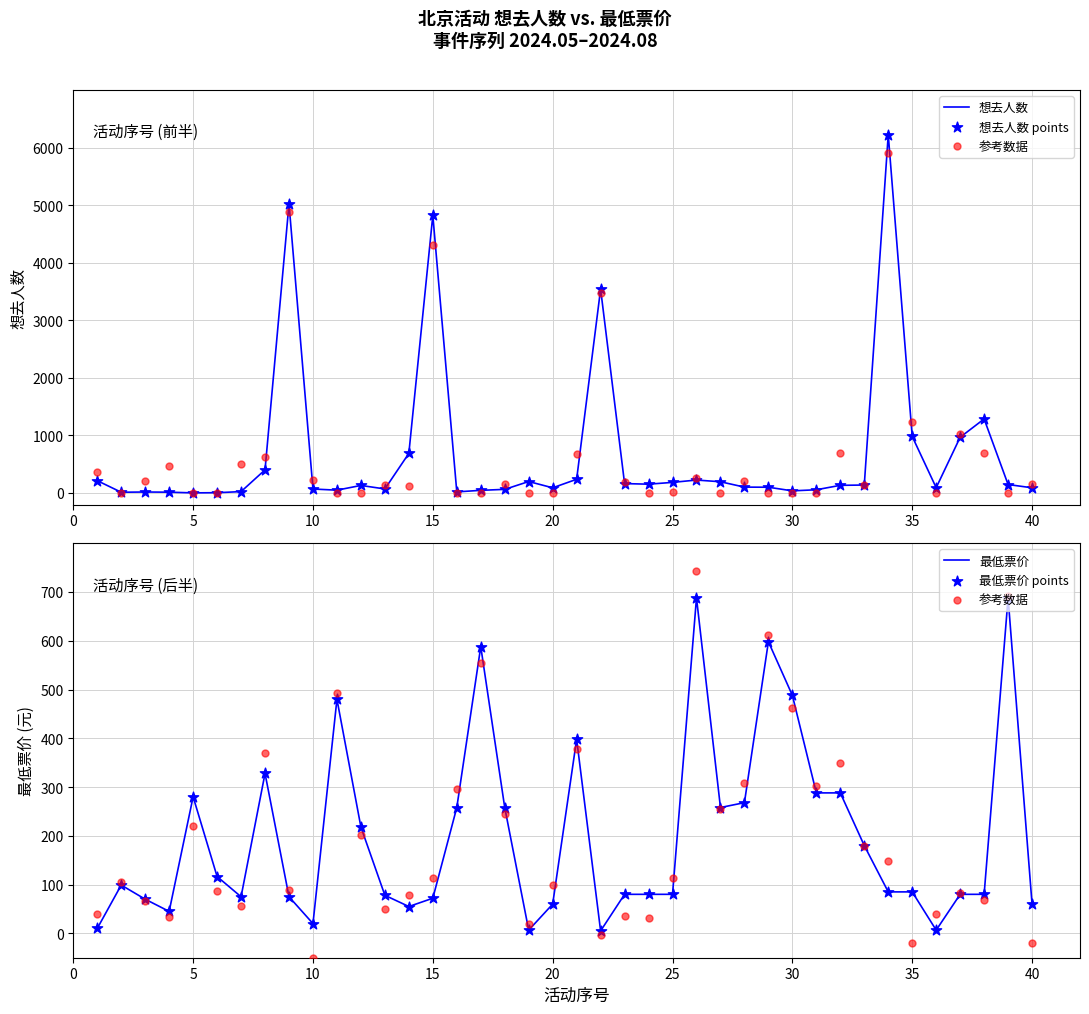

Which series reaches the minimum Y coordinate?

参考数据